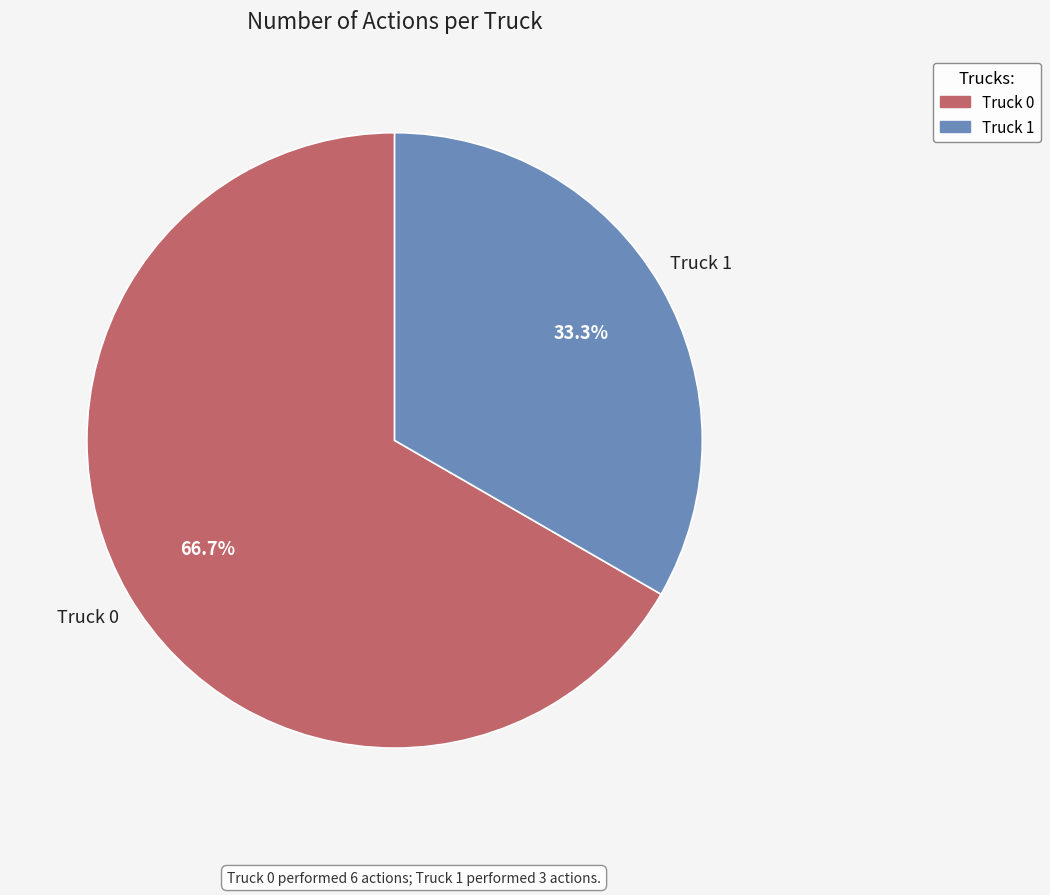

To the nearest percent, what is the average slice percentage?

50%